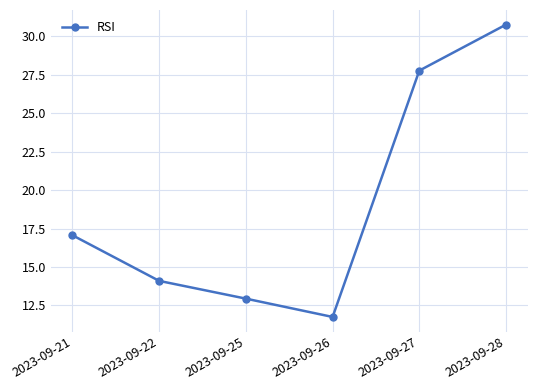

What value does the data have at 2023-09-21?

17.1